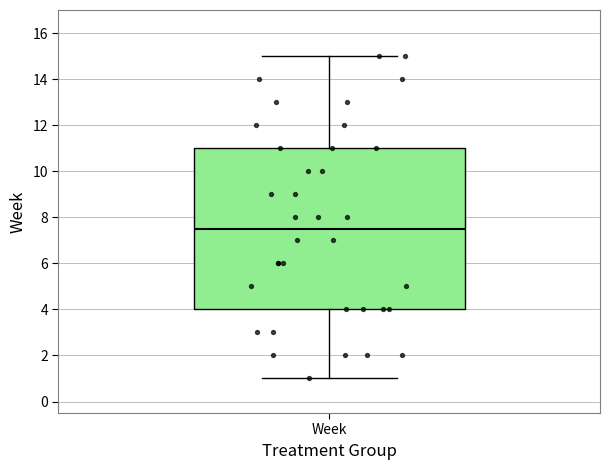

Where does the upper whisker of the box for Week end on the y-axis? The values are not printed on the chart, so give them approximately, as read against the axis.

15.0